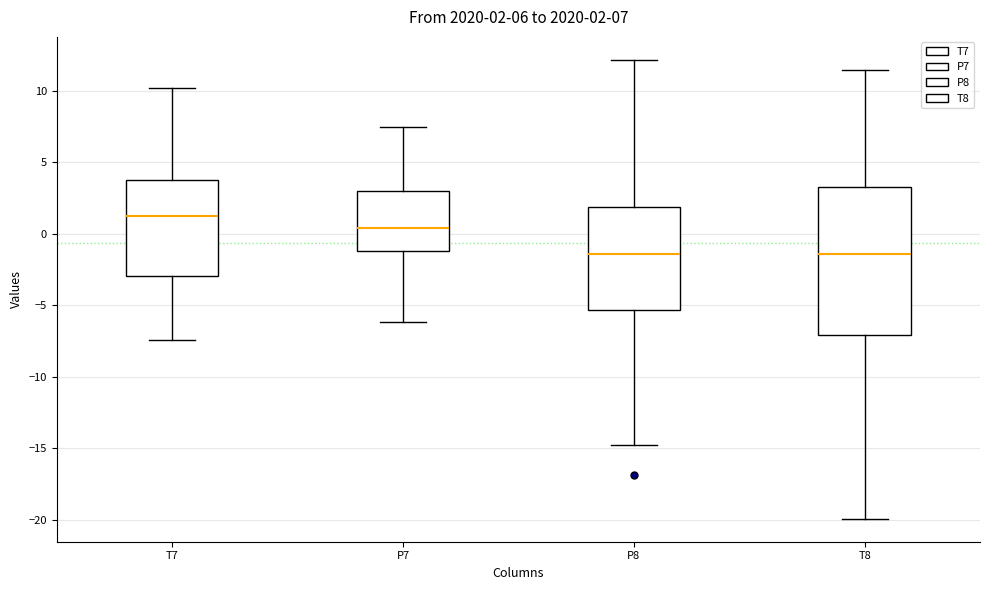

Comparing the boxes themselves (not the whiskers), which one is the tallest?

T8